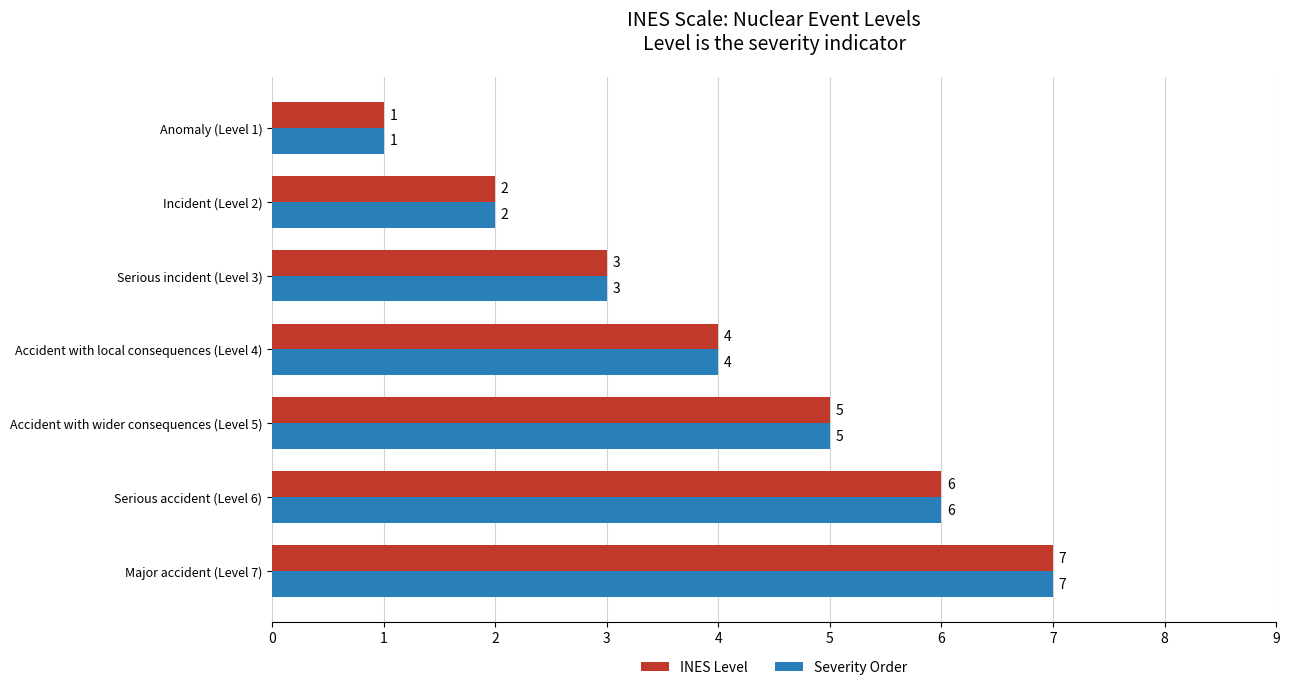

Which category has the lowest value in the Severity Order series?

Anomaly (Level 1)